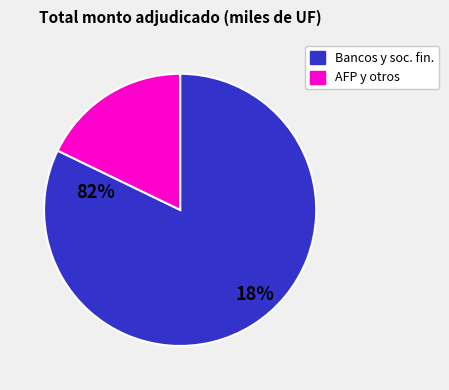

Is there any slice that represents more than half of the pie?

Yes